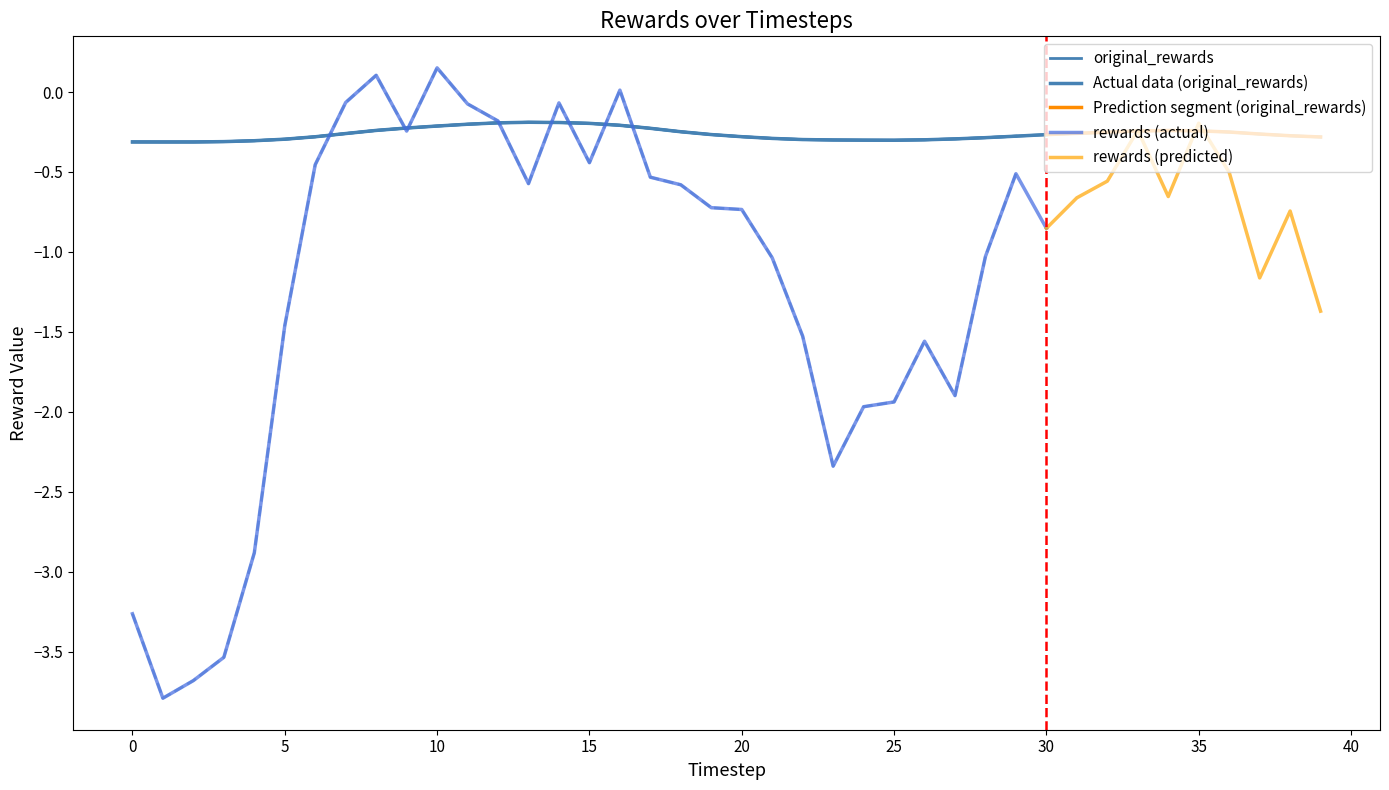

List the labels in order of value, smallest first.

1, 2, 0, 3, 4, 25, 24, 23, 26, 22, 5, 27, 21, 28, 39, 6, 20, 29, 38, 30, 19, 37, 7, 31, 32, 36, 18, 33, 35, 34, 8, 17, 9, 10, 16, 11, 15, 12, 14, 13